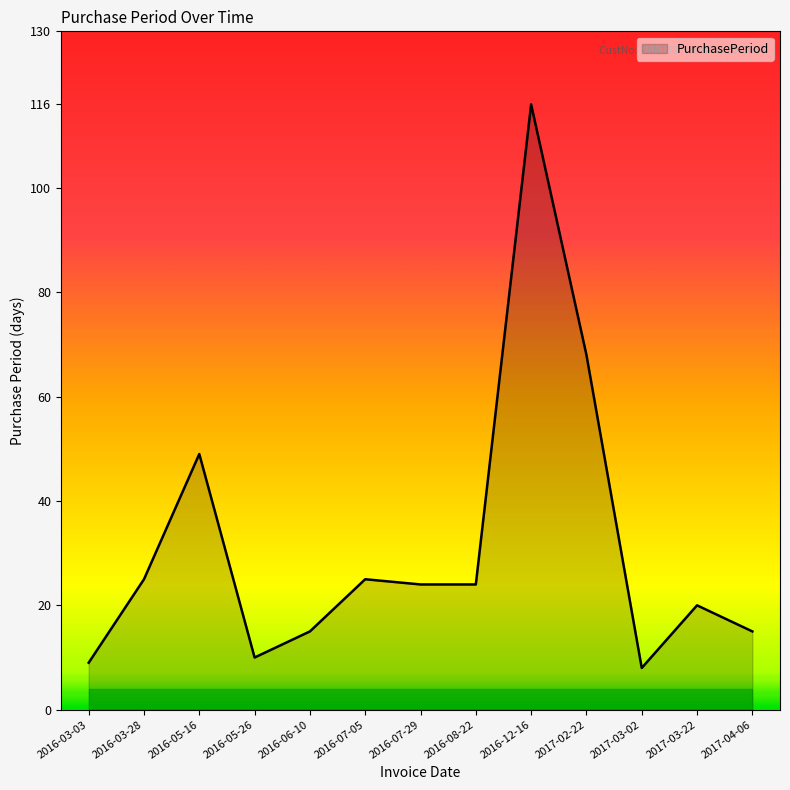

What is the difference between the second highest and second lowest values?

59